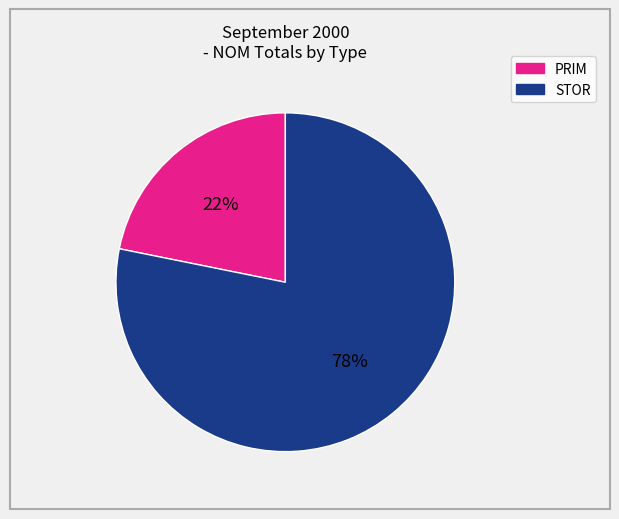

Between PRIM and STOR, which is larger?

STOR